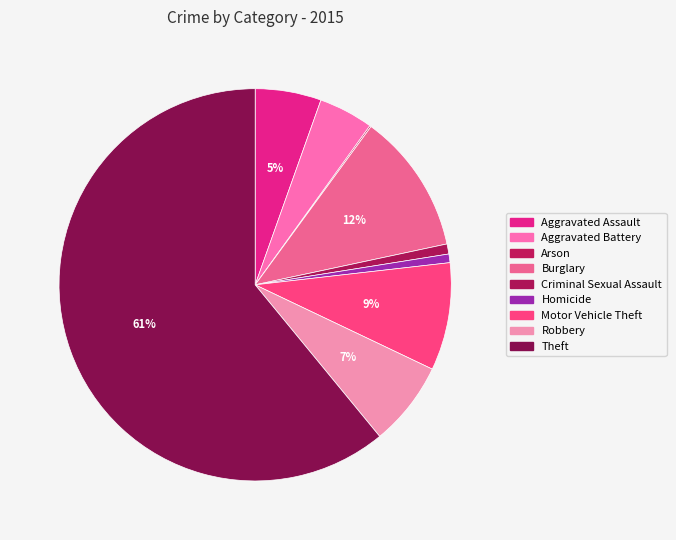

To the nearest percent, what is the difference between the largest and smallest slice percentages?

61%